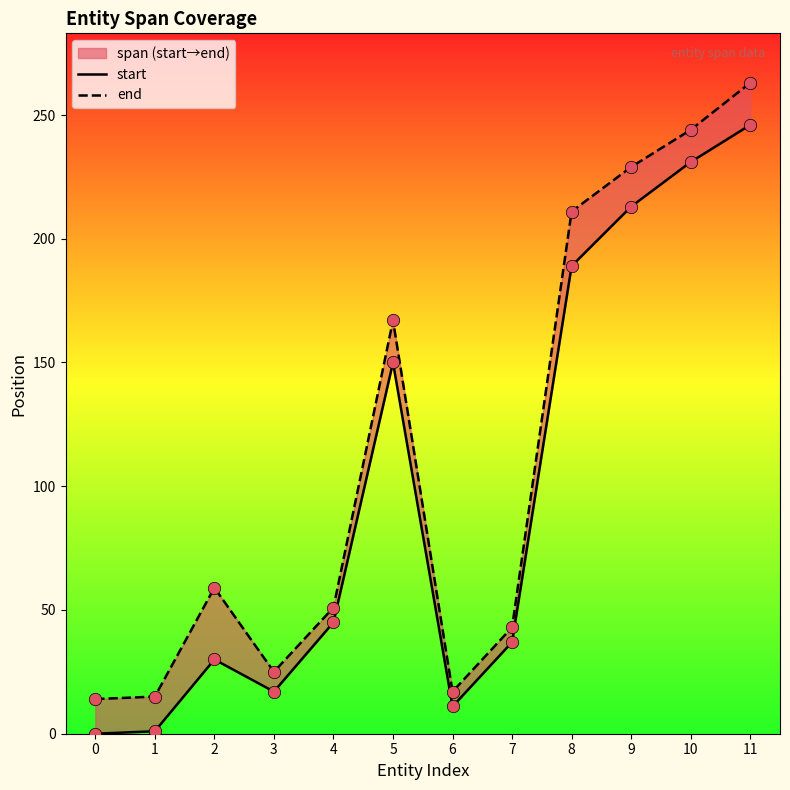

At which category is the sum across all series the highest?

11